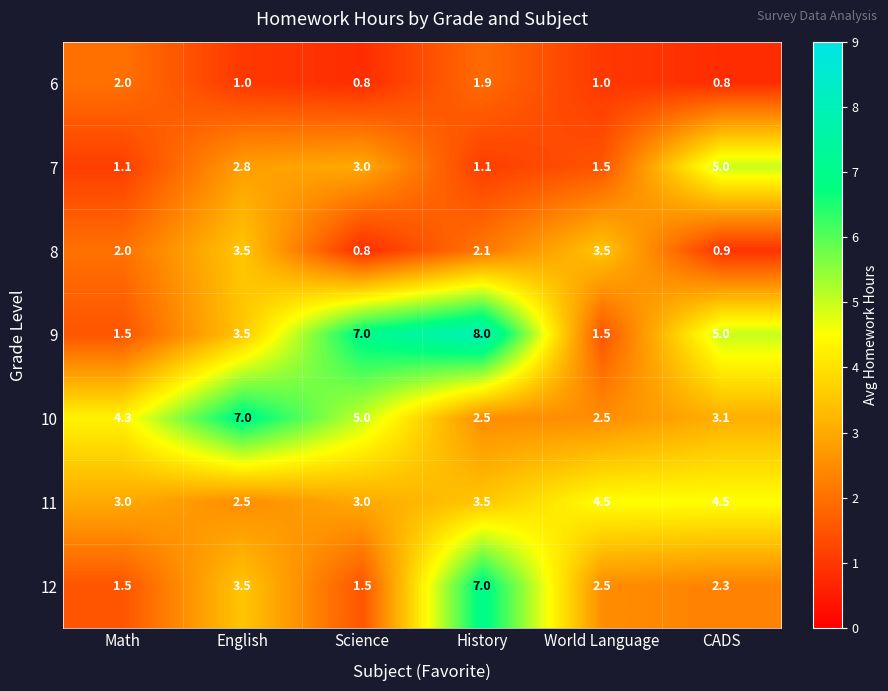

What is the spread (max minus min) of values at English?

6.0